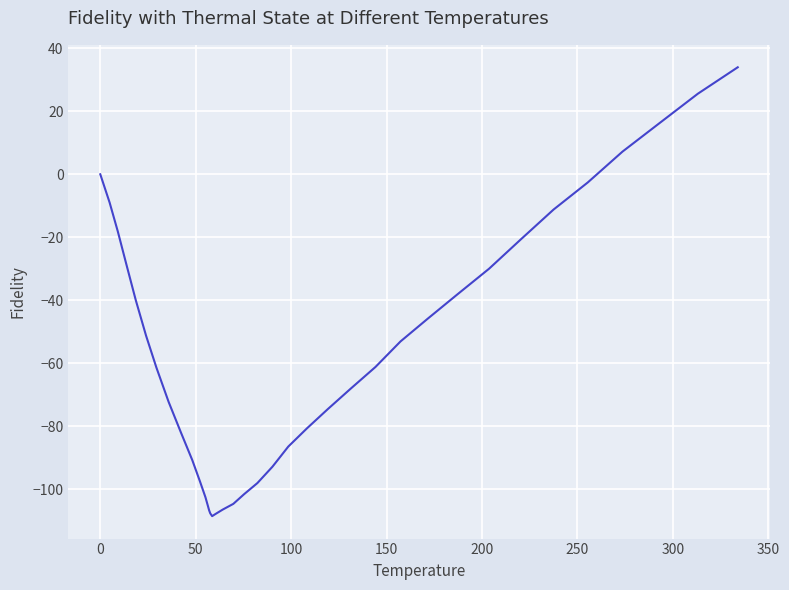

How many values are above zero?

4